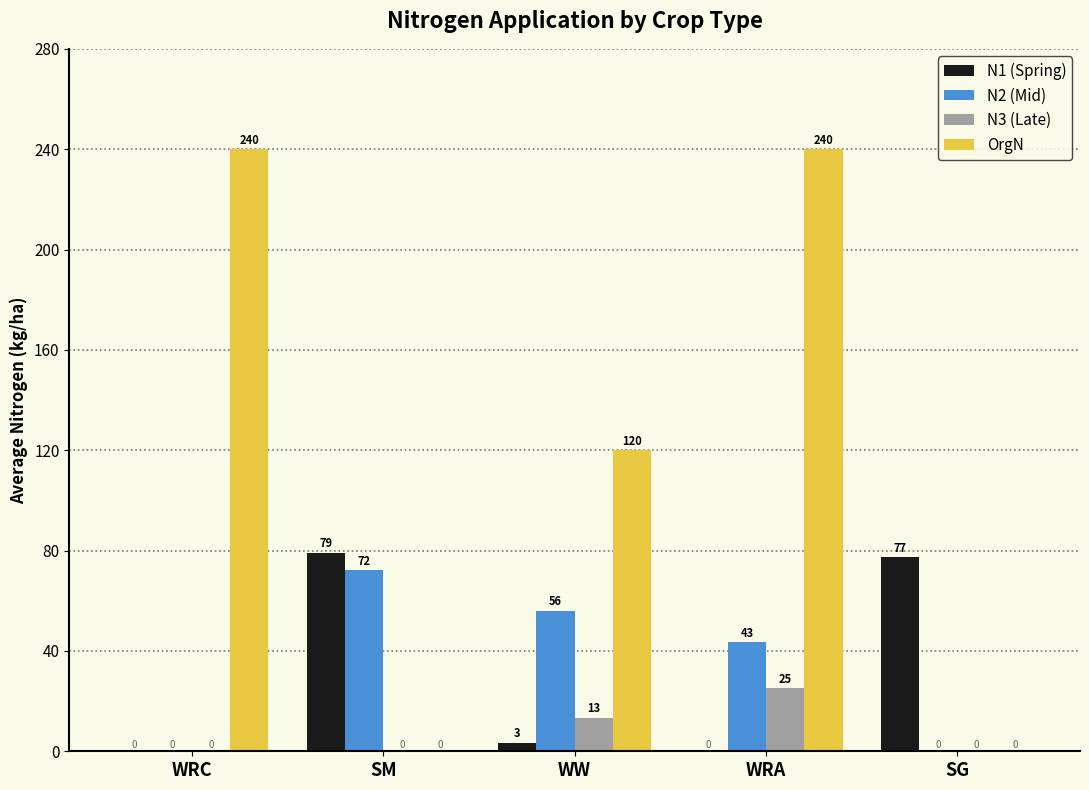

Does the chart contain stacked bars?

No